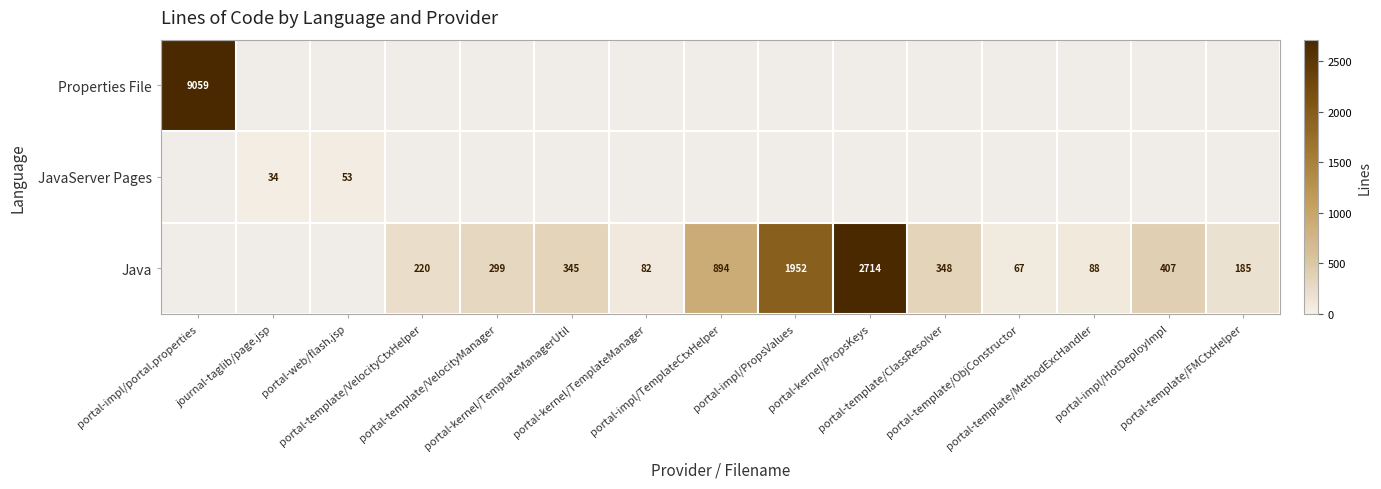

At which label does Properties File reach its minimum?

portal-impl/portal.properties